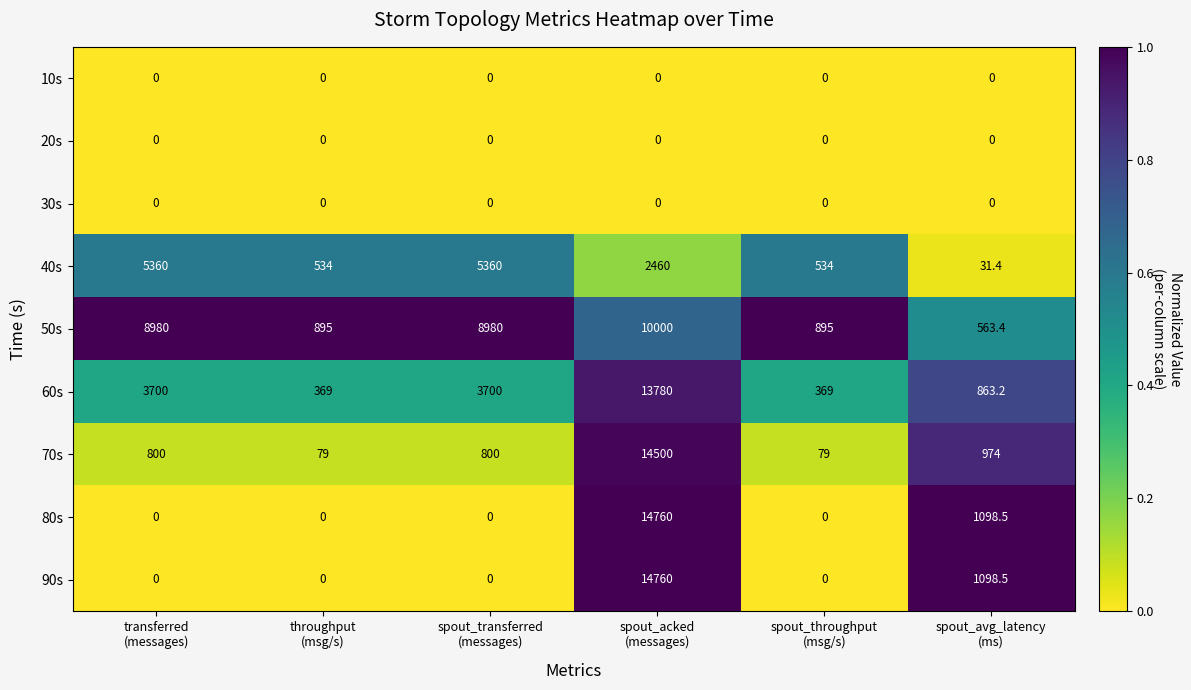

How many data points does each series have?

6